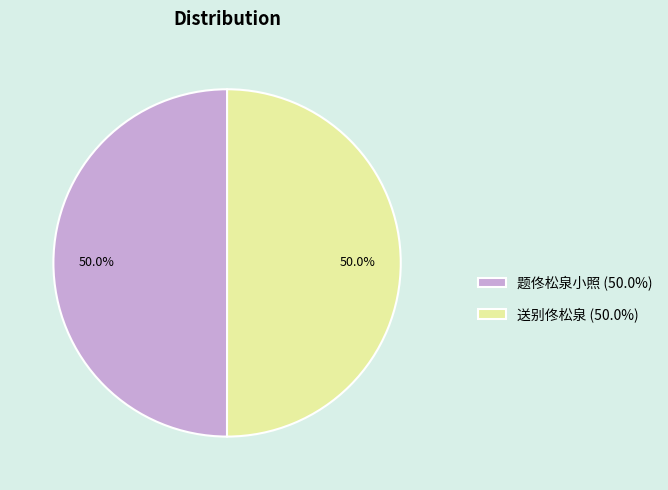

The 题佟松泉小照 slice represents 50% of the pie. True or false?

True